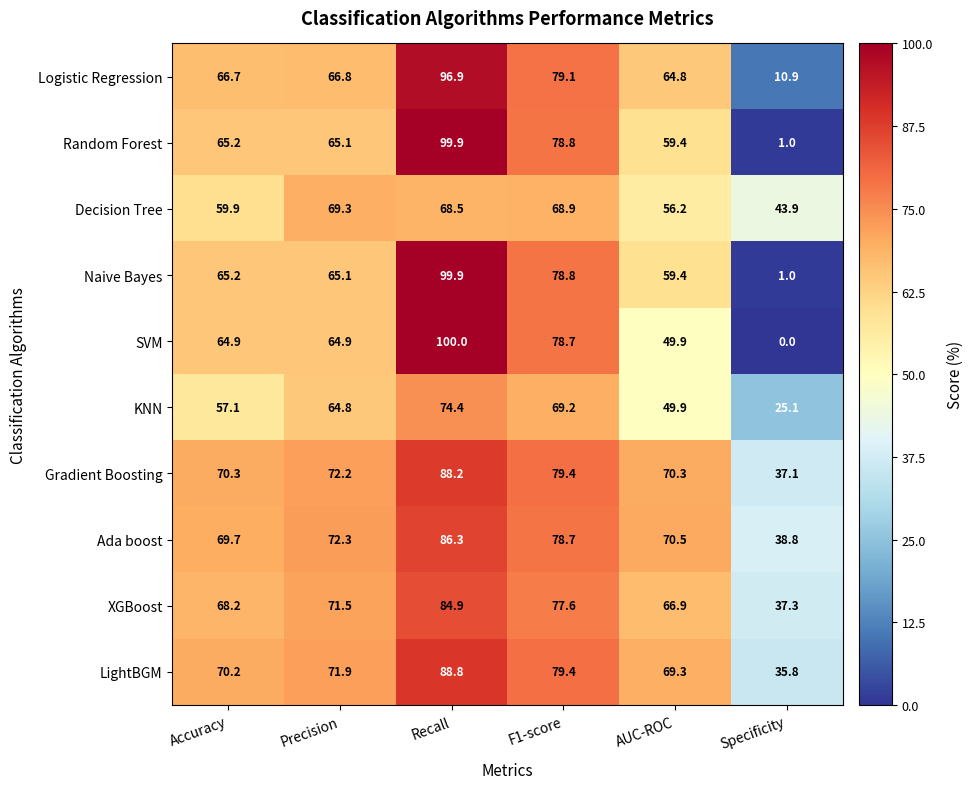

What is the sum of all SVM values?

358.4